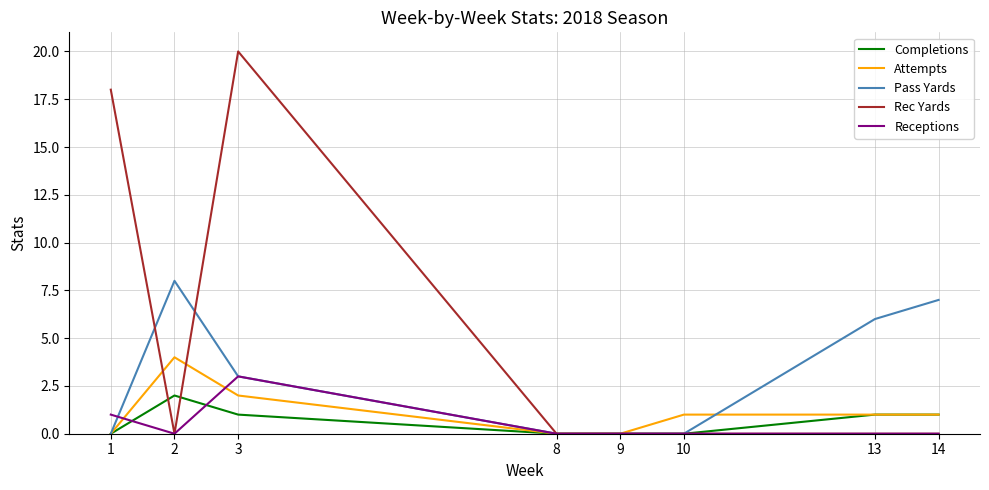

What is the difference between the maximum and minimum values in the Rec Yards series?

20